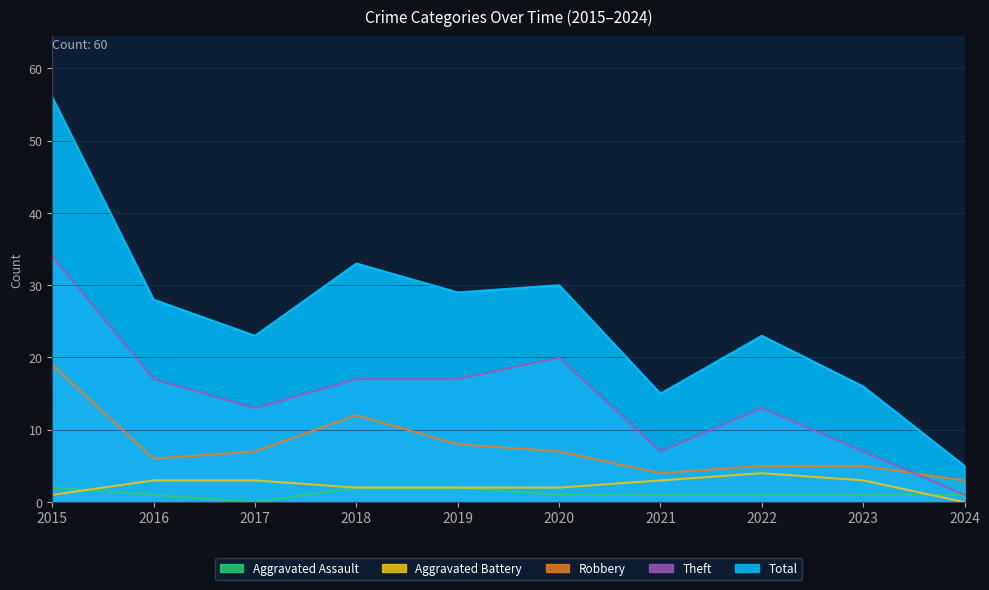

At which label is Aggravated Battery closest to 2?

2018